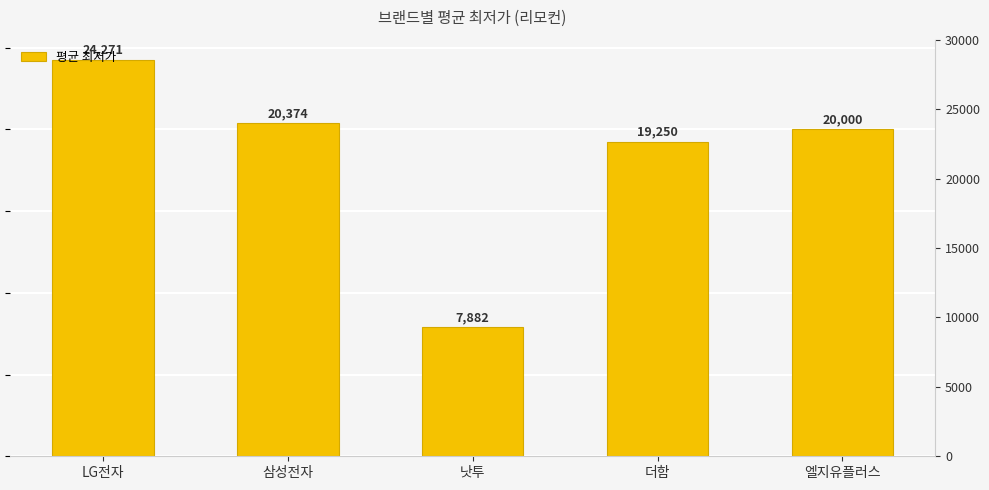

Which label corresponds to the largest value in the chart?

LG전자